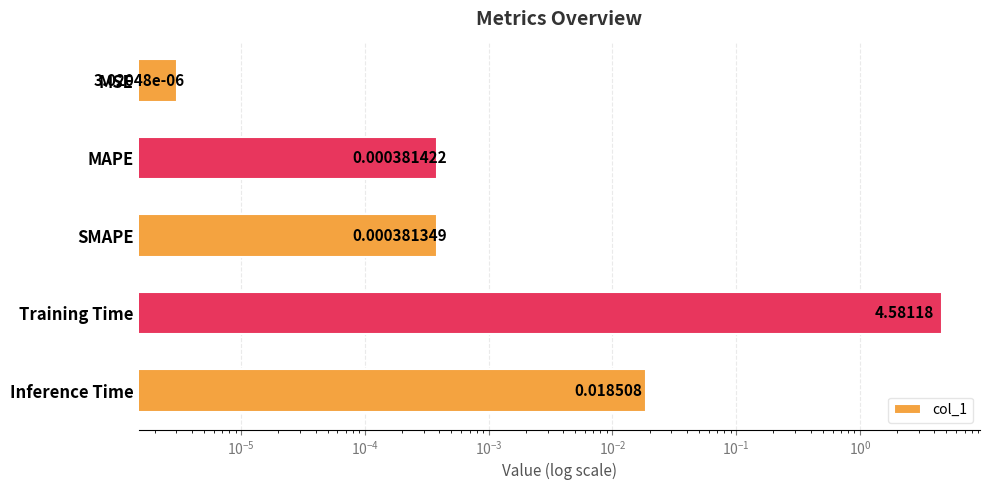

Does the chart contain any negative values?

No